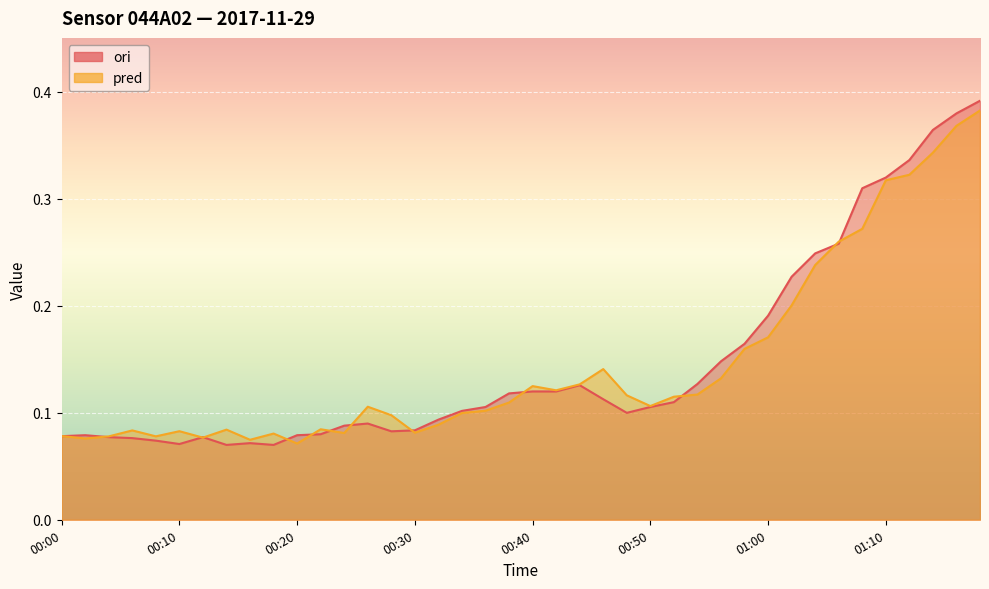

Where do pred and ori first cross each other?

00:00 and 00:02